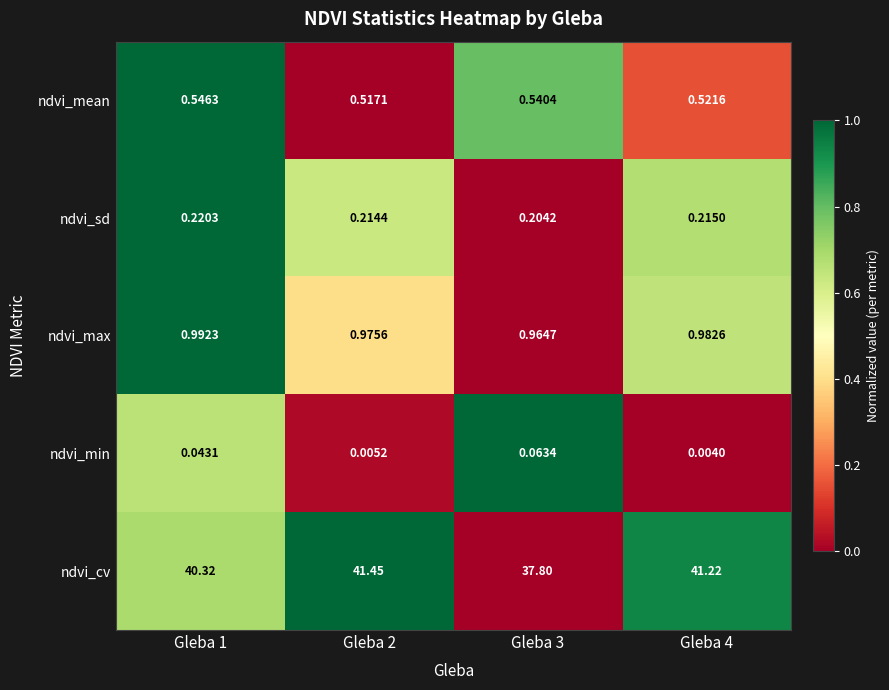

Which series has the largest total across all categories?

ndvi_cv